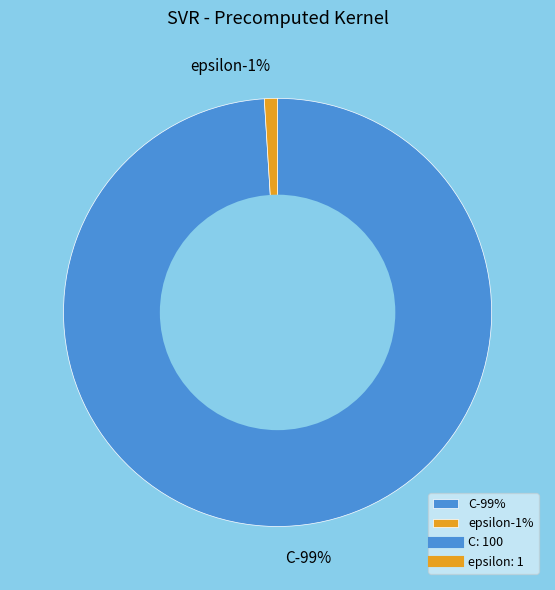

To the nearest percent, what is the combined percentage of C and epsilon?

100%